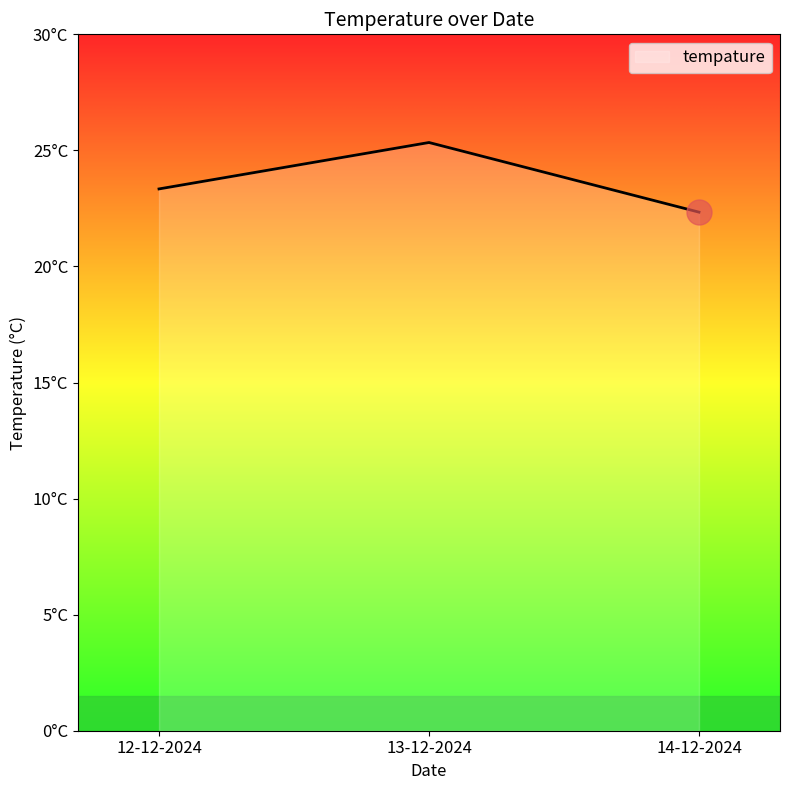

What is the change in value from 12-12-2024 to 14-12-2024?

-1.0